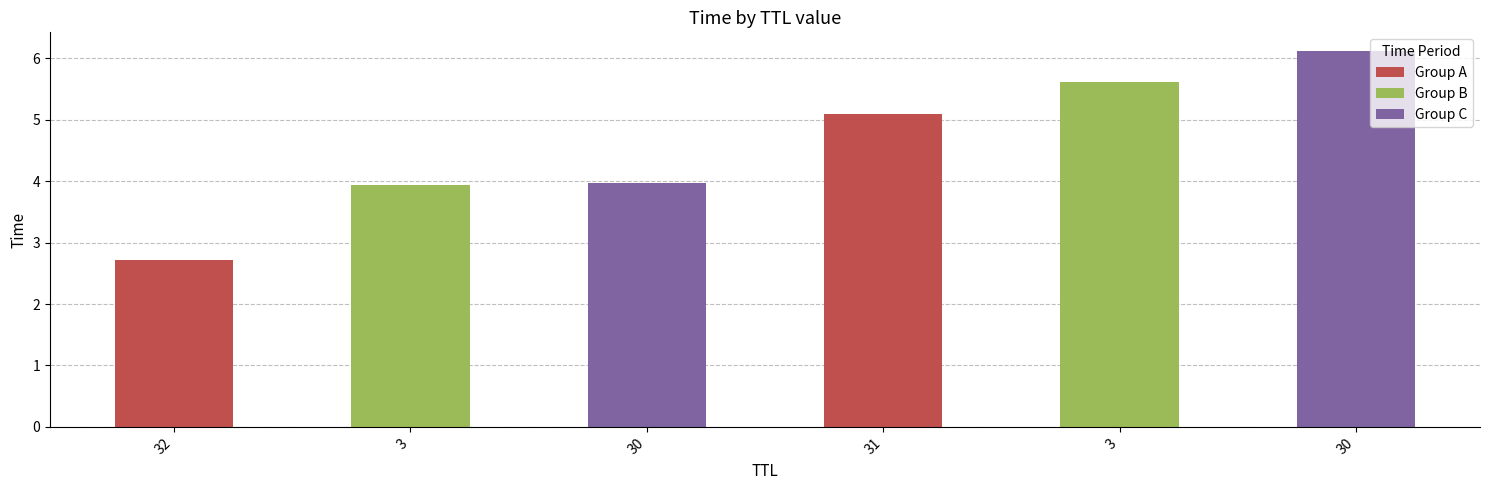

The value at 32 is 4.0. True or false?

False